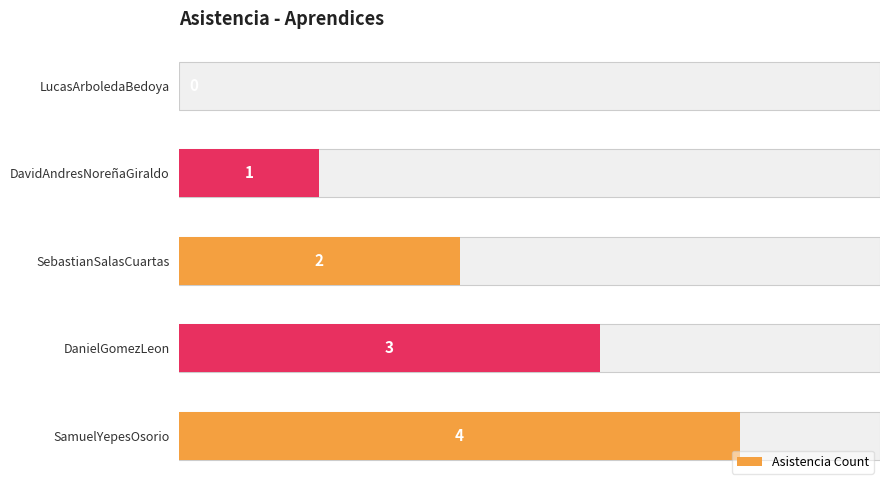

How many data points does each series have?

5